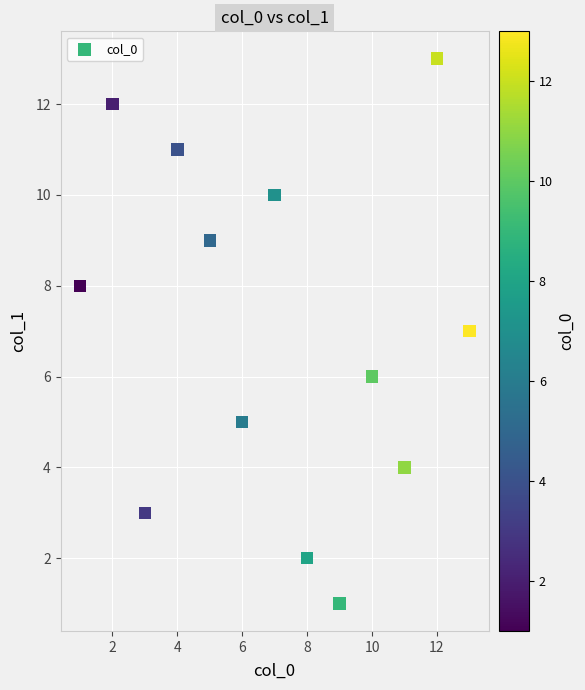

What is the range of Y values (max minus min)?

12